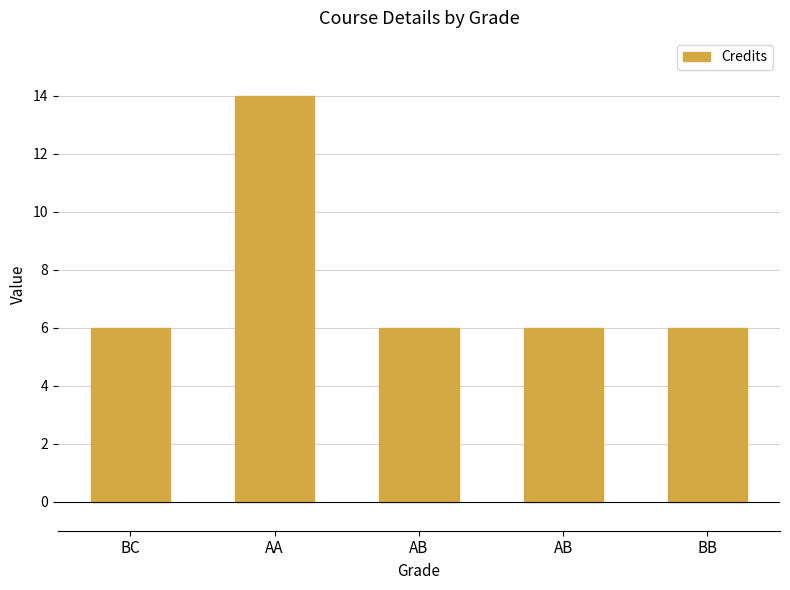

The chart shows a value of 9 at BC. True or false?

False